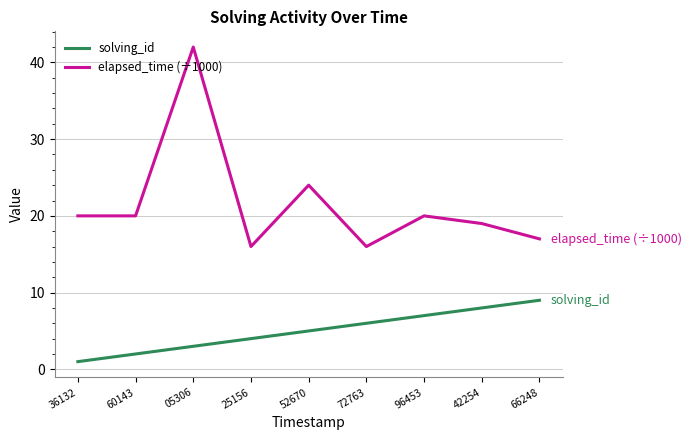

Reading left to right, list all the values displayed in this chart.

solving_id: 36132=1	60143=2	05306=3	25156=4	52670=5	72763=6	96453=7	42254=8	66248=9
elapsed_time (÷1000): 36132=20	60143=20	05306=42	25156=16	52670=24	72763=16	96453=20	42254=19	66248=17